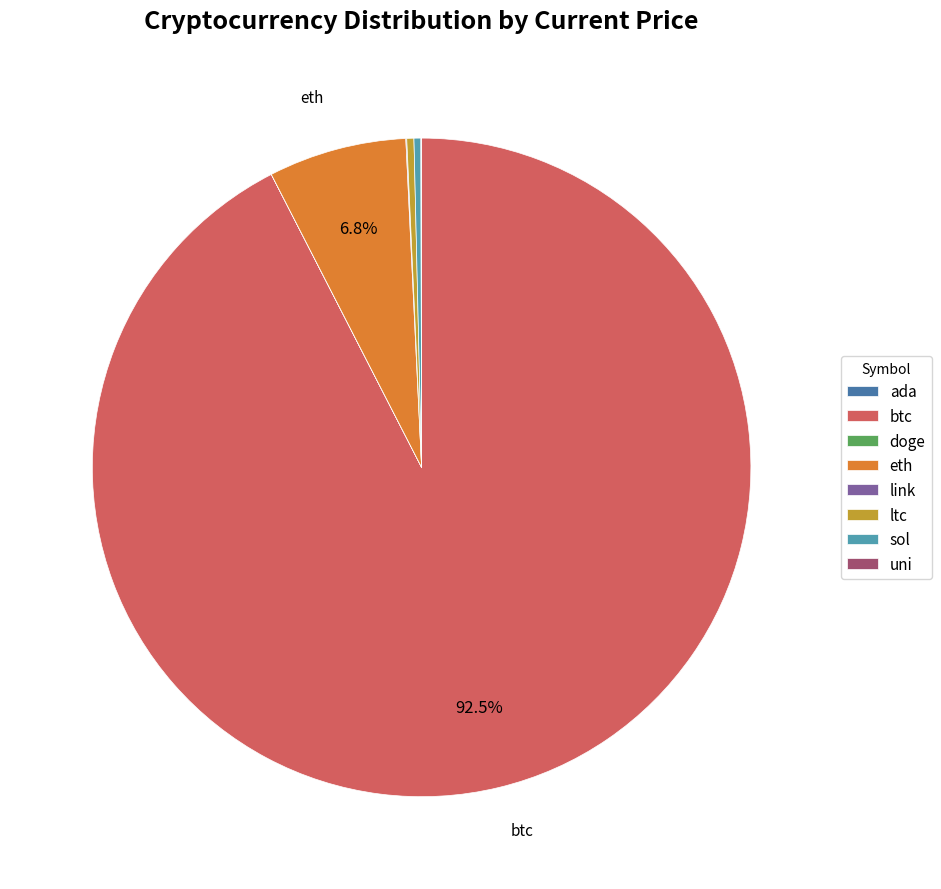

True or false: sol accounts for 5% of the total.

False